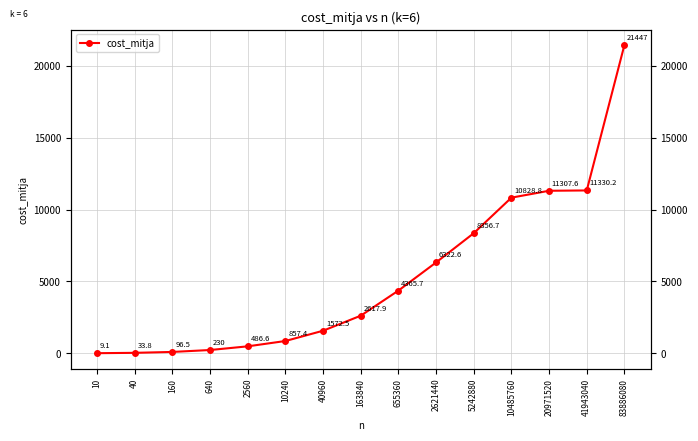

Reading left to right, list all the values displayed in this chart.

10=9.1	40=33.8	160=96.5	640=230.0	2560=486.6	10240=857.4	40960=1572.5	163840=2617.9	655360=4365.7	2621440=6322.6	5242880=8356.7	10485760=10828.8	20971520=11307.6	41943040=11330.2	83886080=21447.0